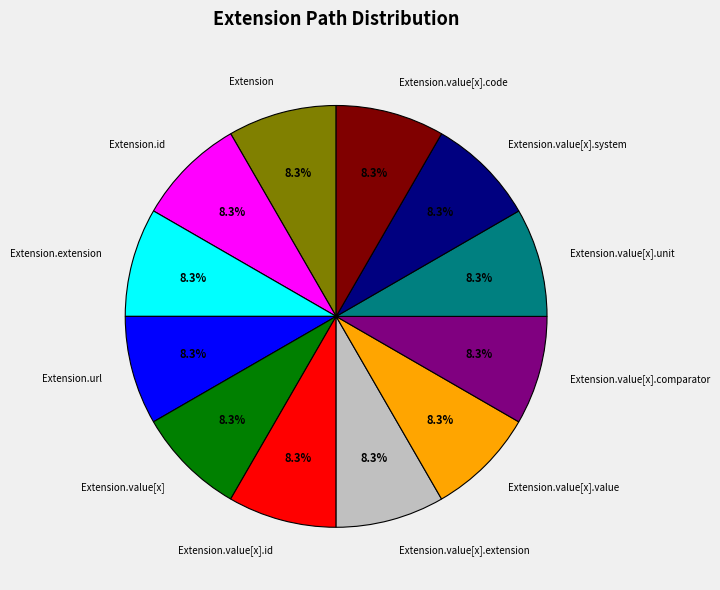

Approximately how many times larger is the value at Extension.value[x].code compared to Extension.value[x]?

1.0